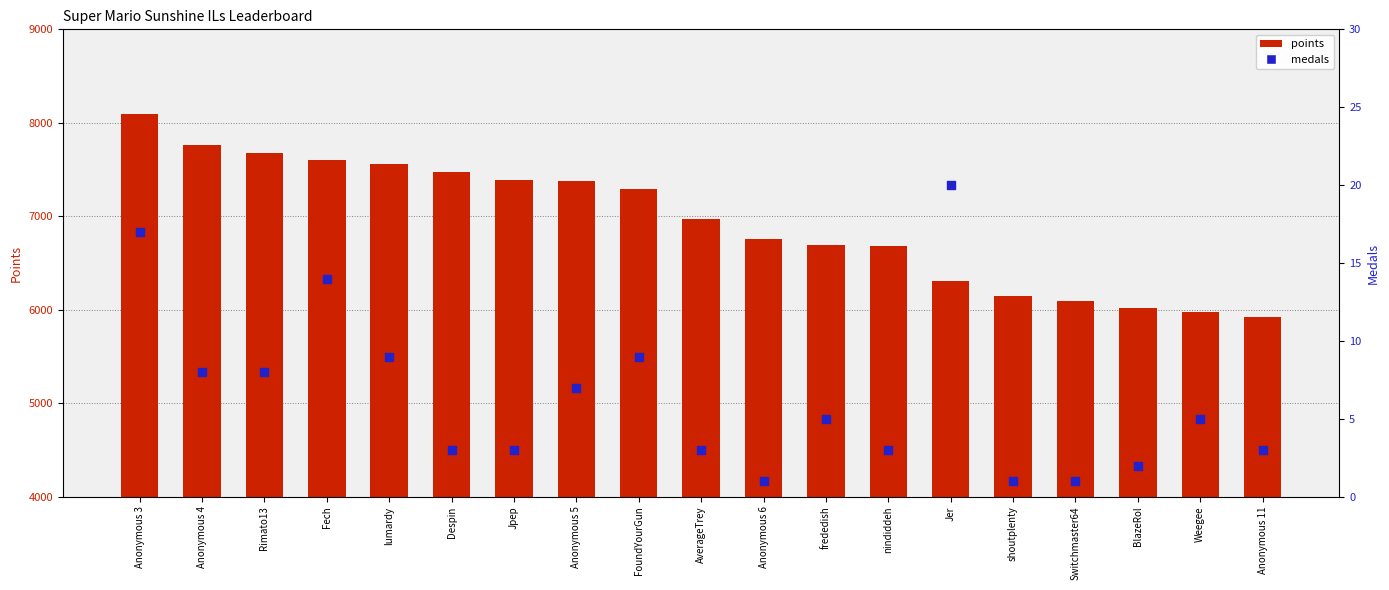

What is the total value across all series at Anonymous 11?

5922